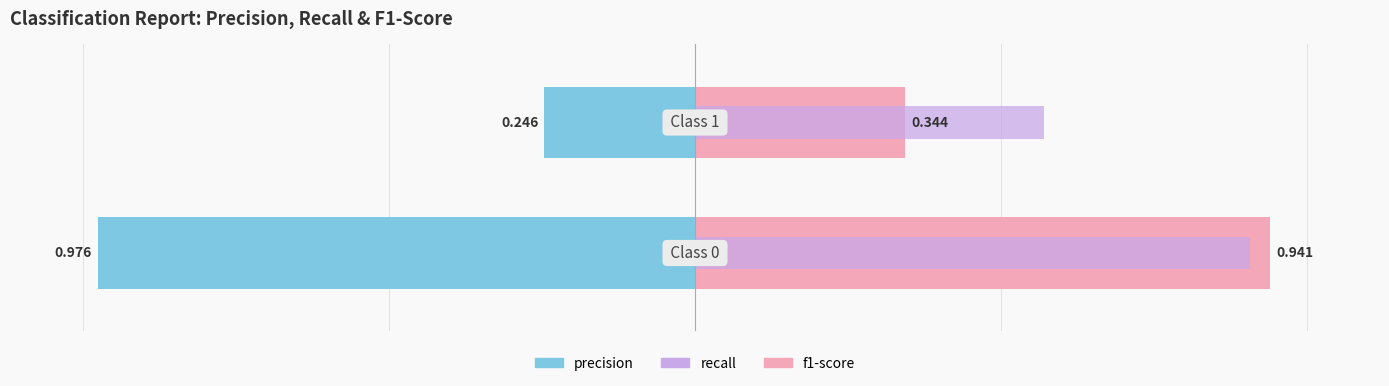

How many bars are there in total?

6